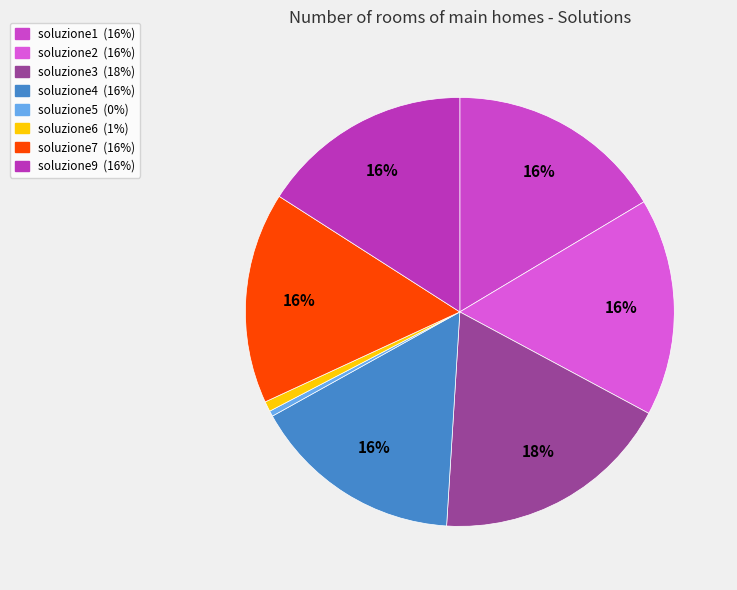

To the nearest percent, what is the combined percentage of soluzione1 and soluzione4?

32%